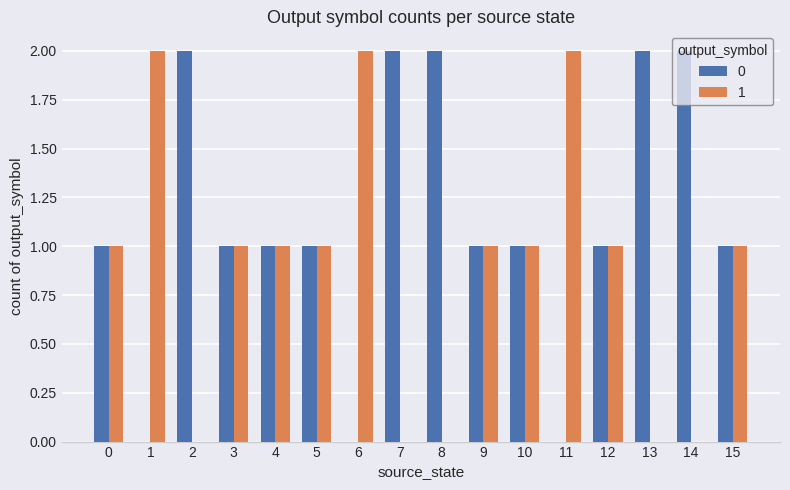

Is it true that 0 equals 1 at 0?

True